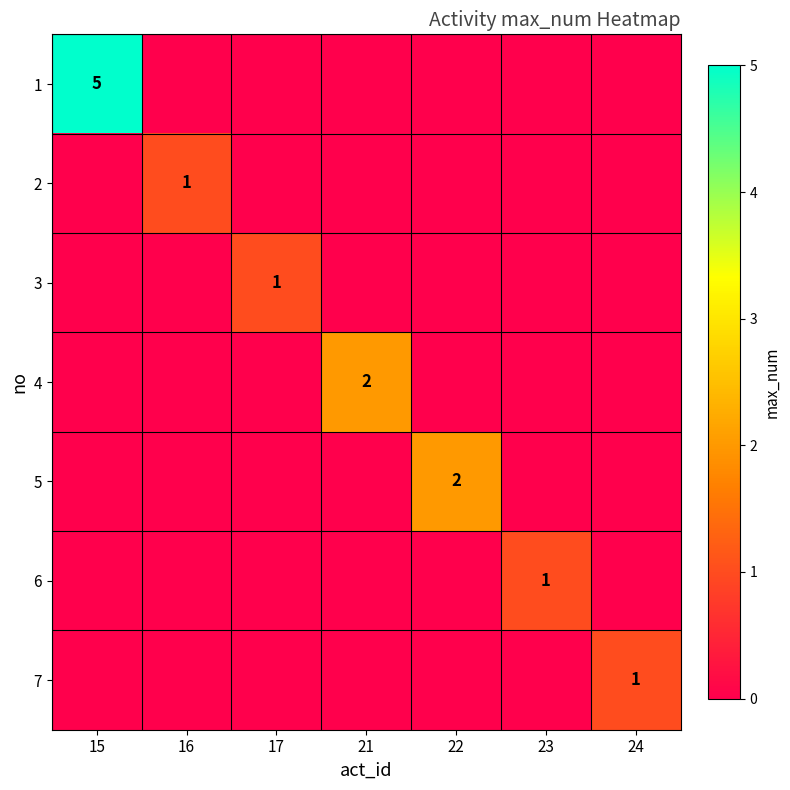

At which label is 6 closest to 0?

15